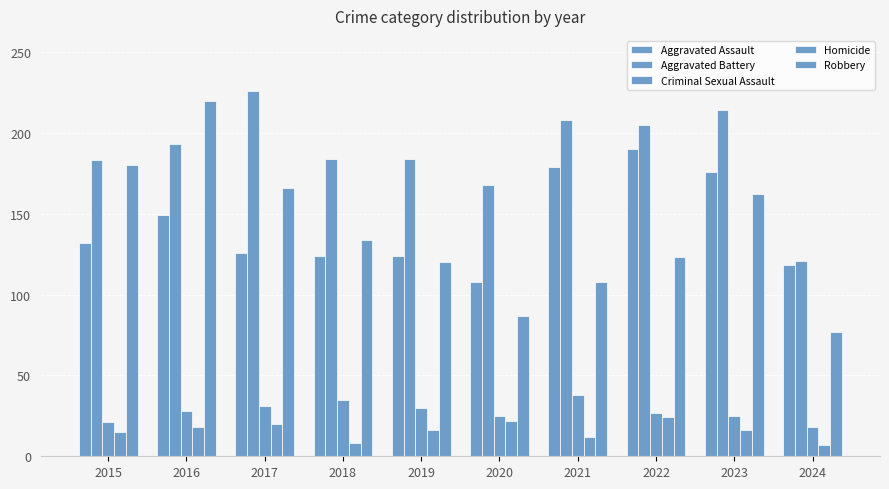

The Aggravated Assault series shows 301 at 2021. True or false?

False